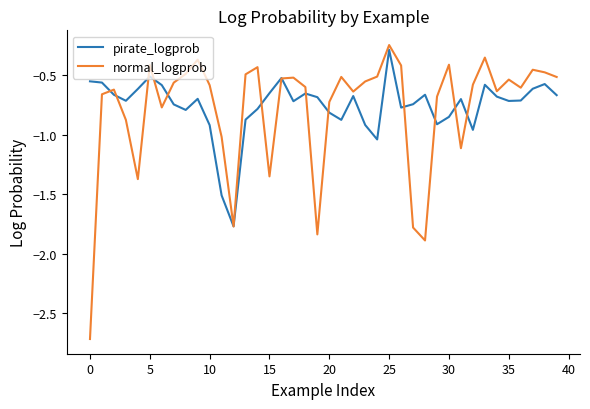

Where is pirate_logprob nearest to the value -1?

24